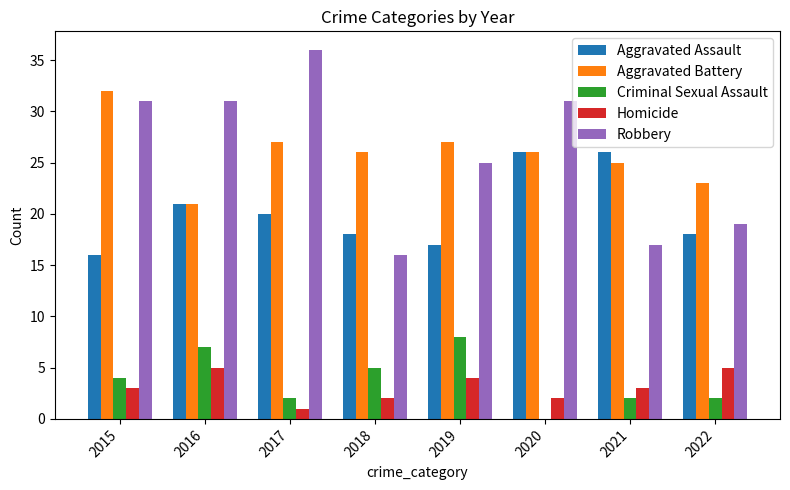

True or false: Criminal Sexual Assault has a value of 4 at 2015.

True